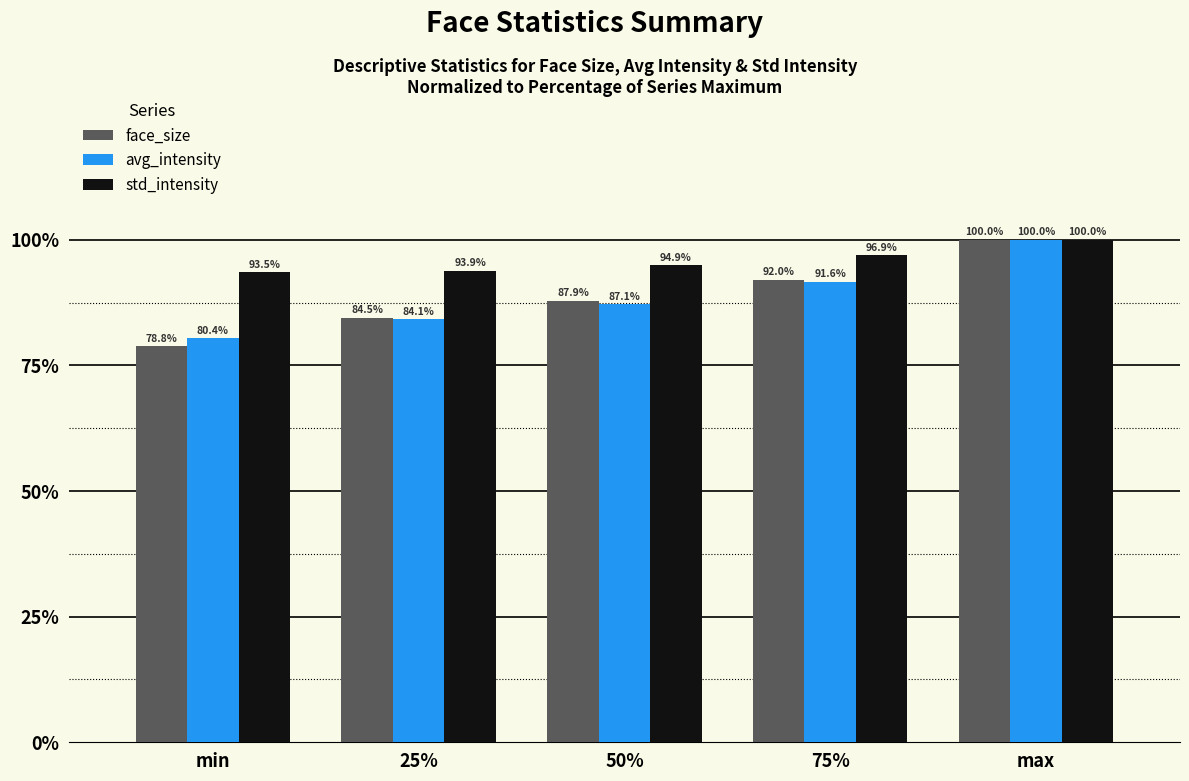

What is the difference between the face_size values at 25% and max?

15.5